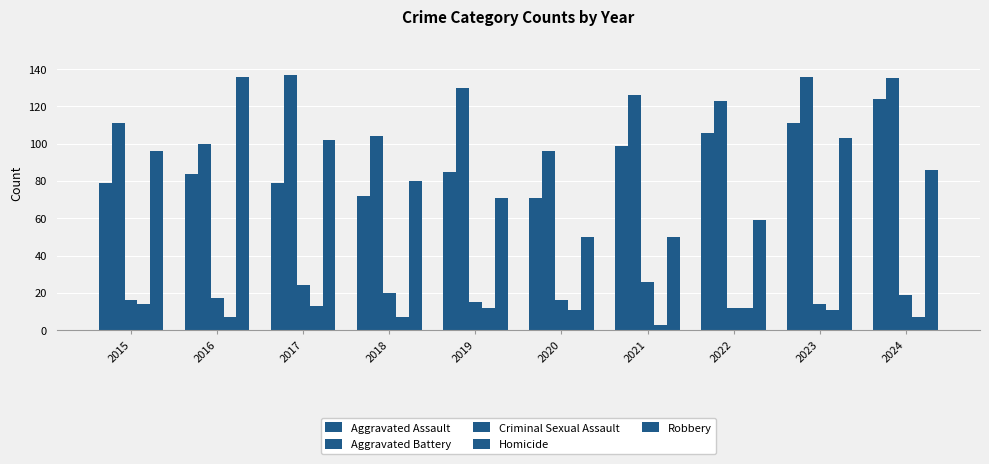

Reading right to left, what are all the values shown in this chart?

Aggravated Assault: 2024=124	2023=111	2022=106	2021=99	2020=71	2019=85	2018=72	2017=79	2016=84	2015=79
Aggravated Battery: 2024=135	2023=136	2022=123	2021=126	2020=96	2019=130	2018=104	2017=137	2016=100	2015=111
Criminal Sexual Assault: 2024=19	2023=14	2022=12	2021=26	2020=16	2019=15	2018=20	2017=24	2016=17	2015=16
Homicide: 2024=7	2023=11	2022=12	2021=3	2020=11	2019=12	2018=7	2017=13	2016=7	2015=14
Robbery: 2024=86	2023=103	2022=59	2021=50	2020=50	2019=71	2018=80	2017=102	2016=136	2015=96